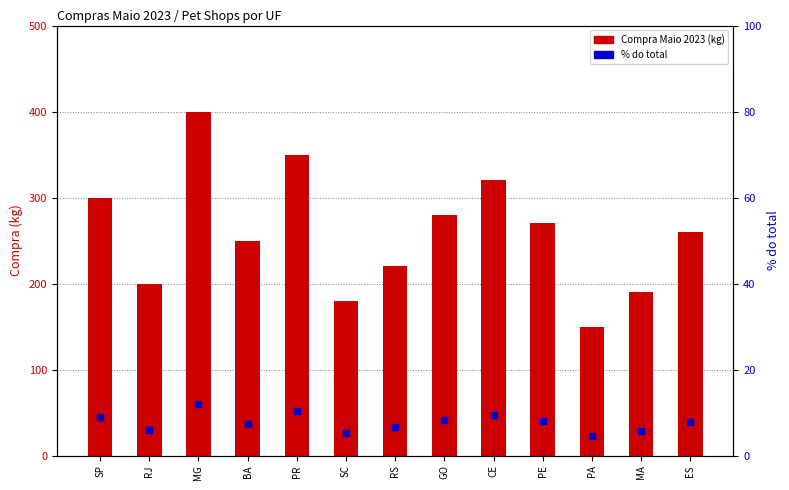

At how many categories does at least one series exceed 181?

11